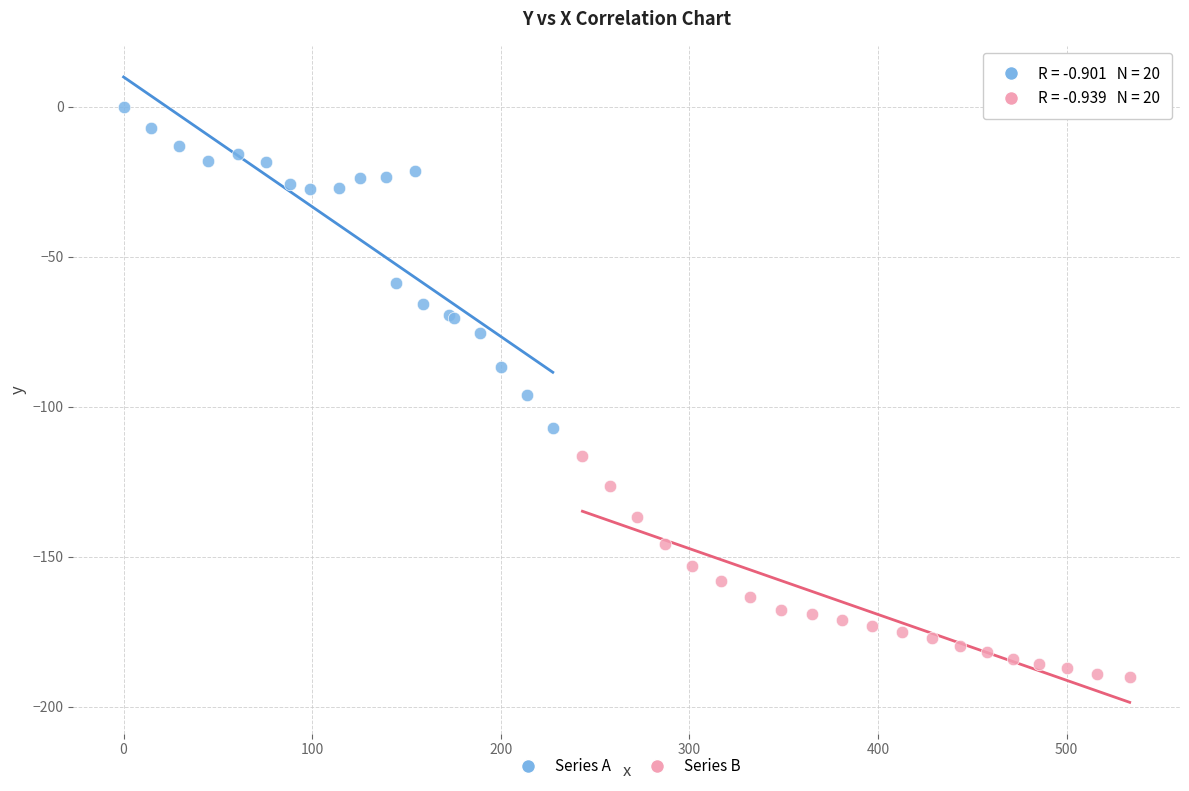

Which series contains the lowest Y value?

Series B